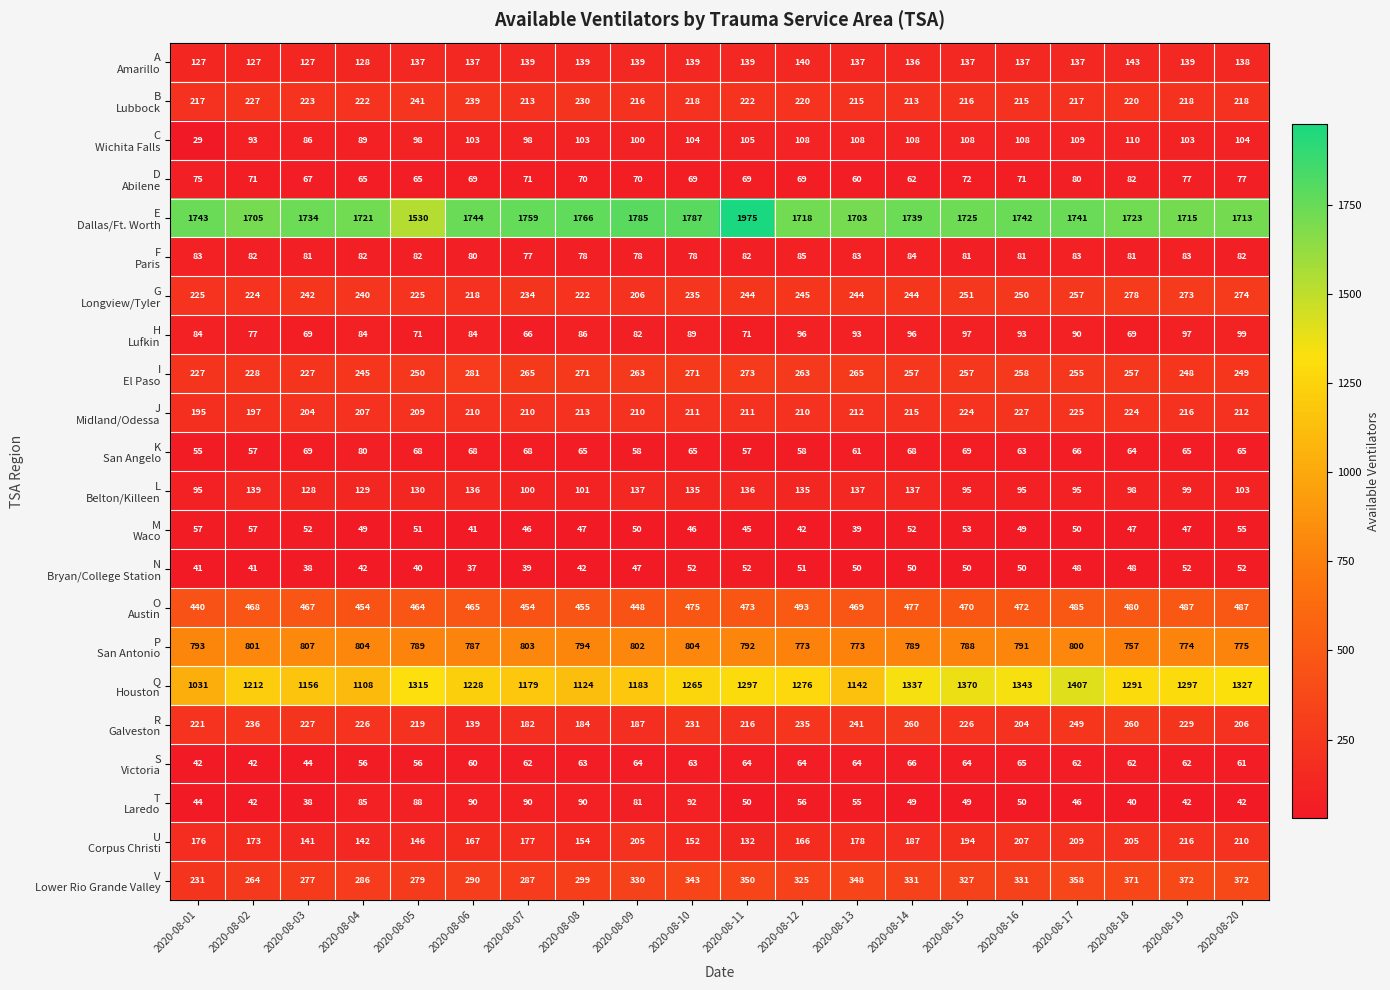

At which category is the sum across all series the highest?

2020-08-17